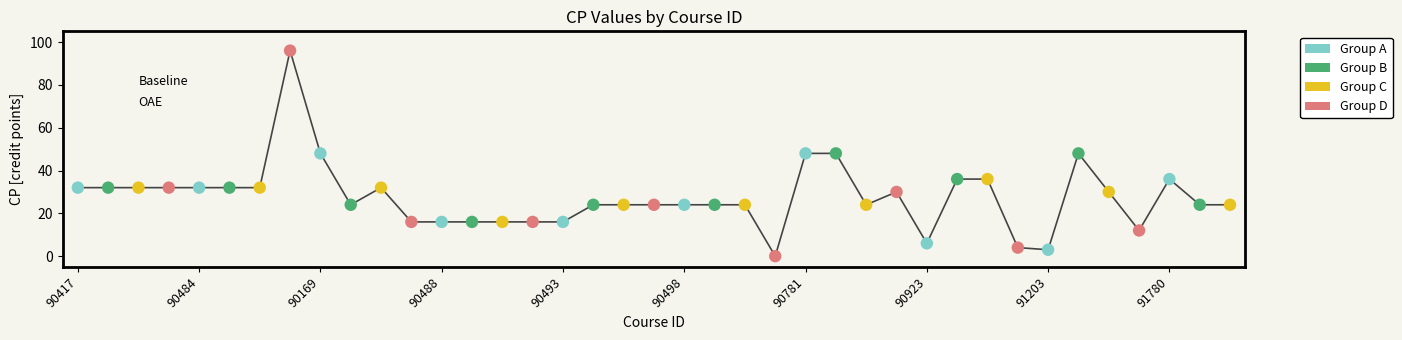

What is the maximum value shown in the chart?

96